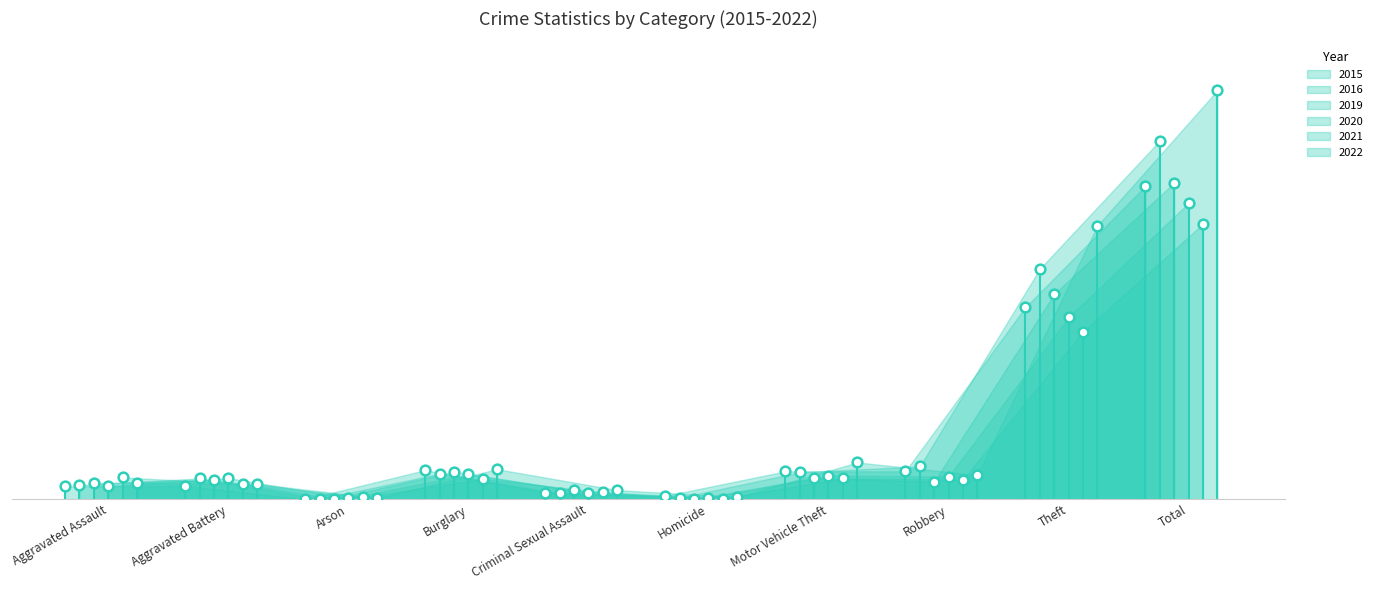

What is the spread (max minus min) of values at Aggravated Battery?

26